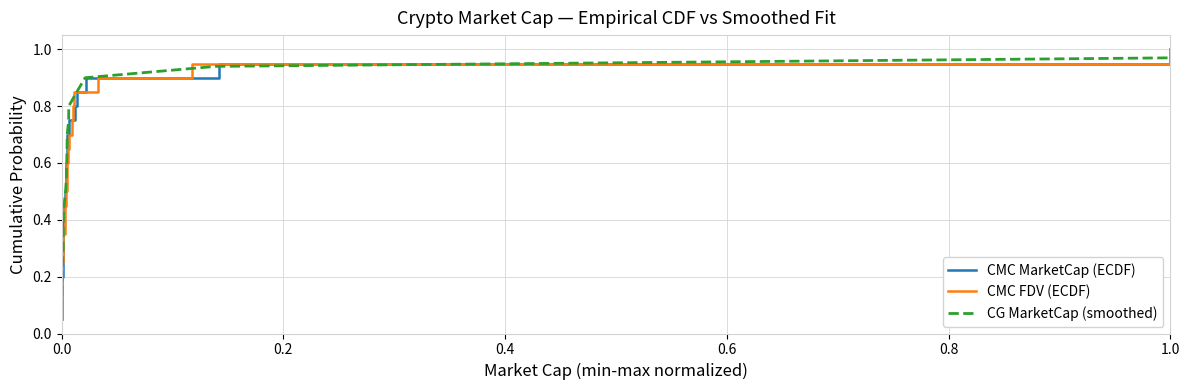

What is the maximum value for CMC MarketCap (ECDF)?

1.0